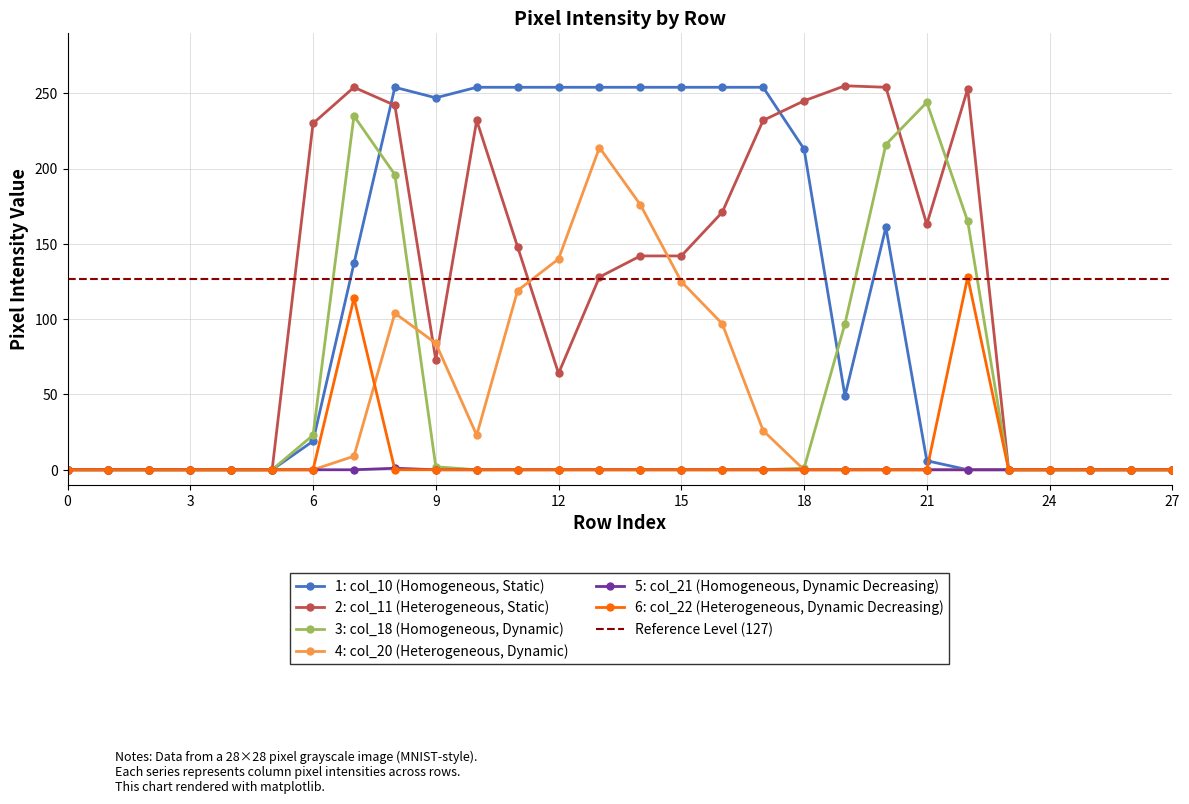

The col_22 series shows -57 at 15. True or false?

False